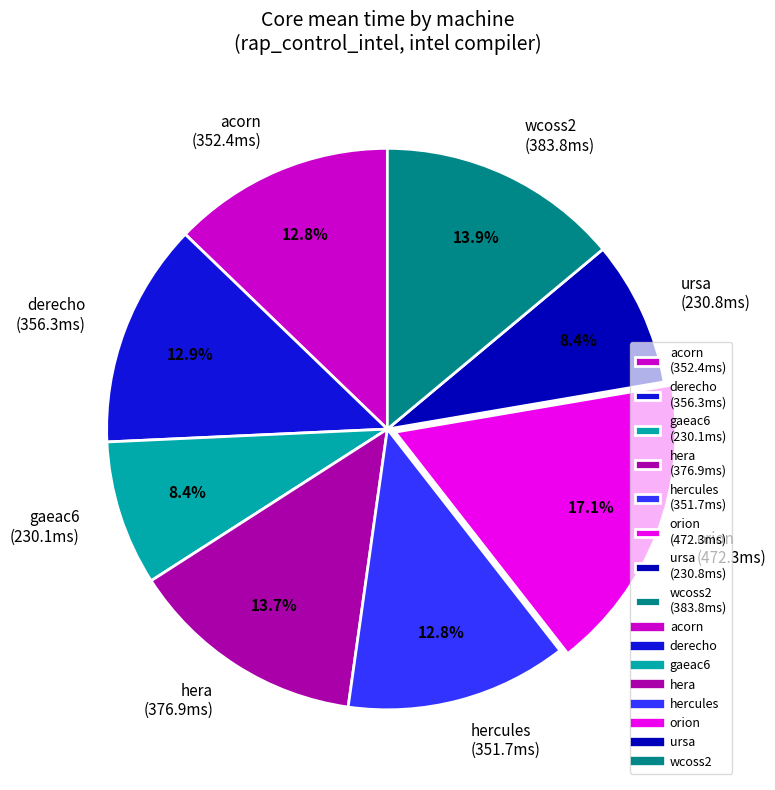

To the nearest percent, what portion does derecho represent?

13%